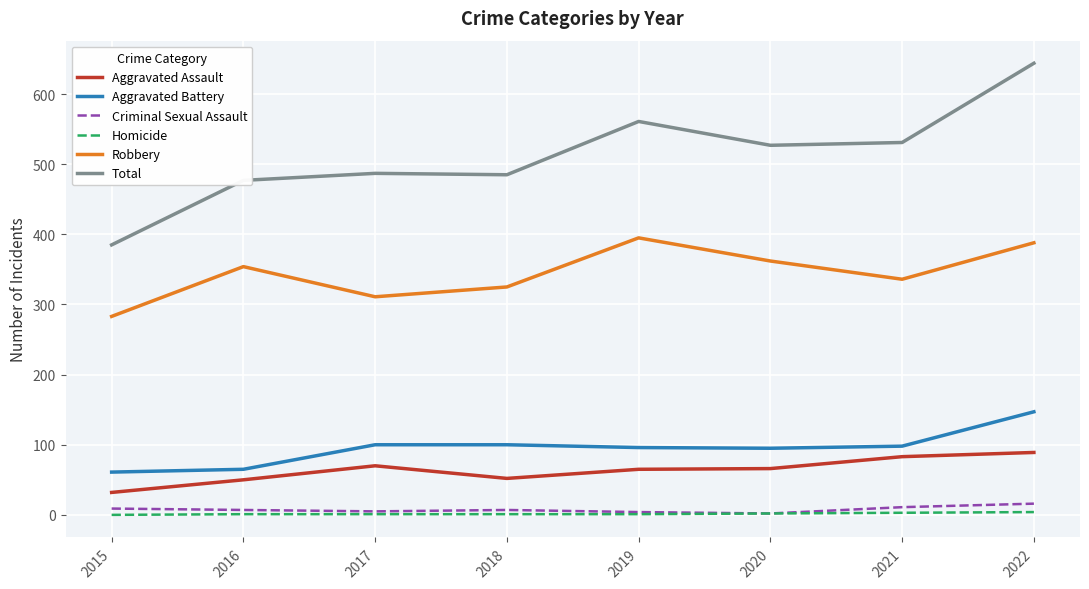

What is the highest value of the Aggravated Assault series?

89